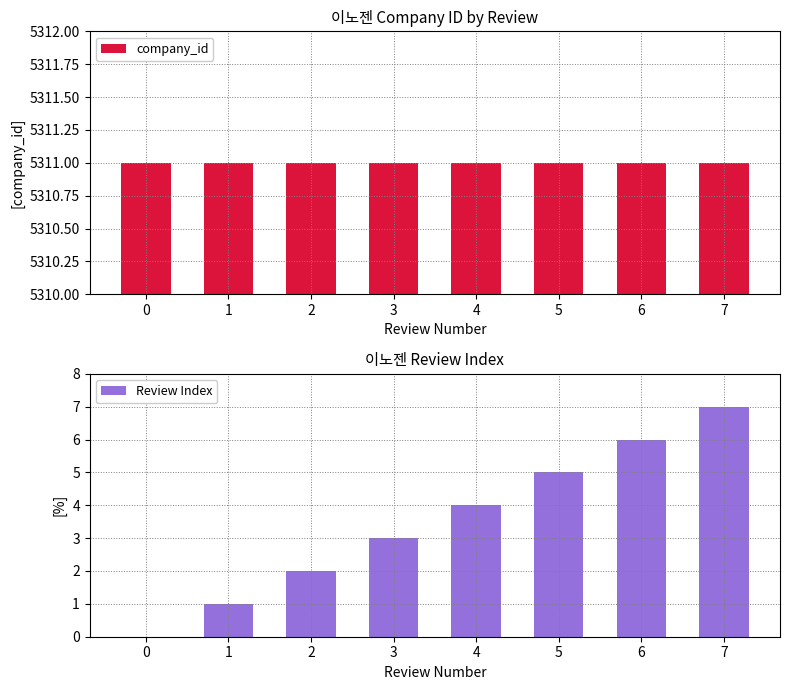

How many values in Review Index are above zero?

7